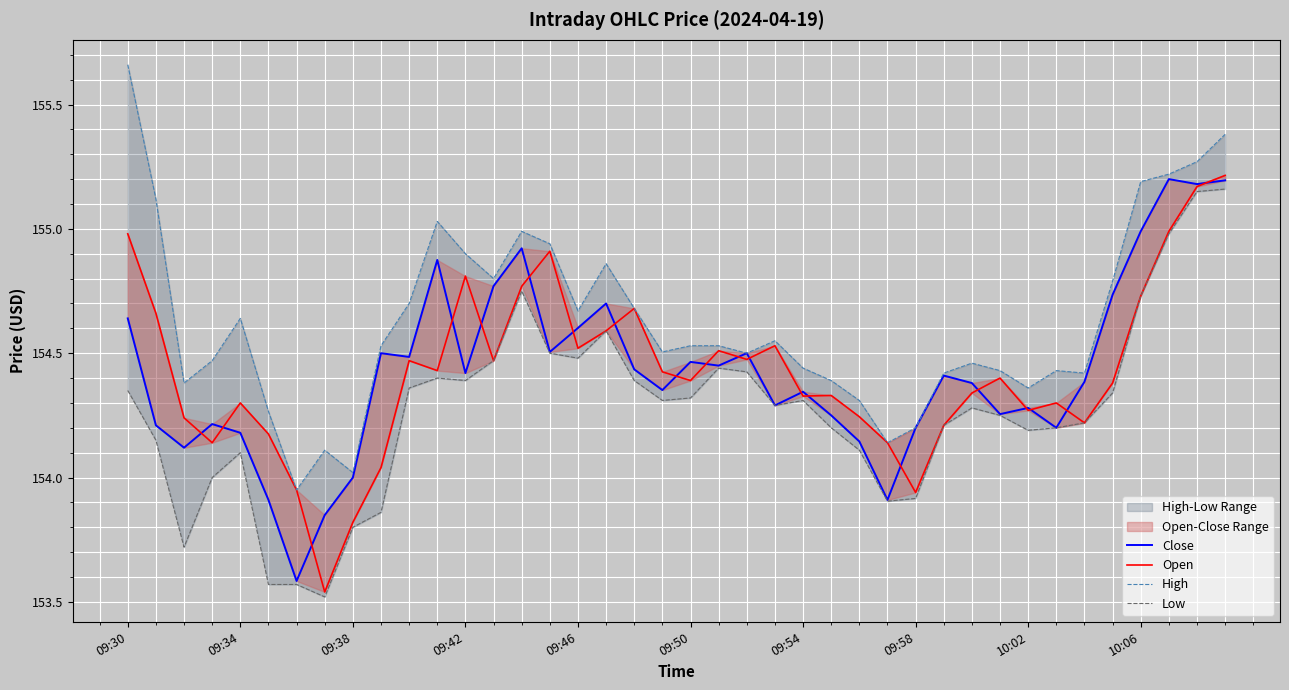

What is the highest value of the Close series?

155.2